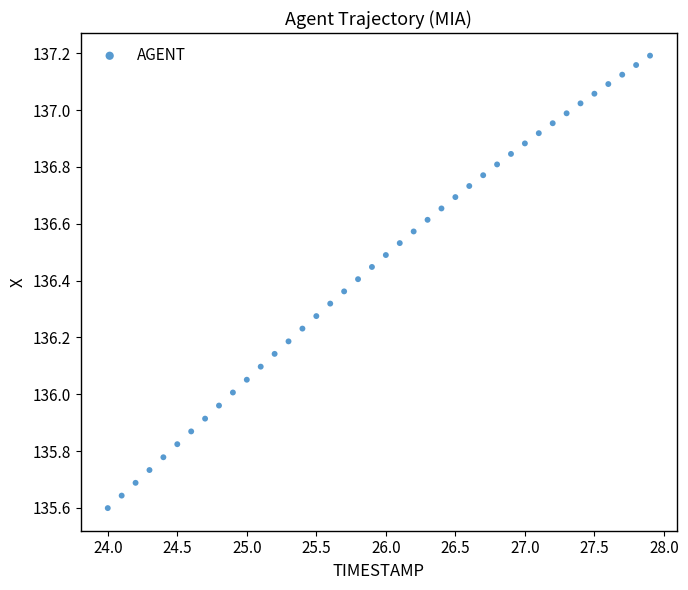

What is the range of Y values (max minus min)?

1.6